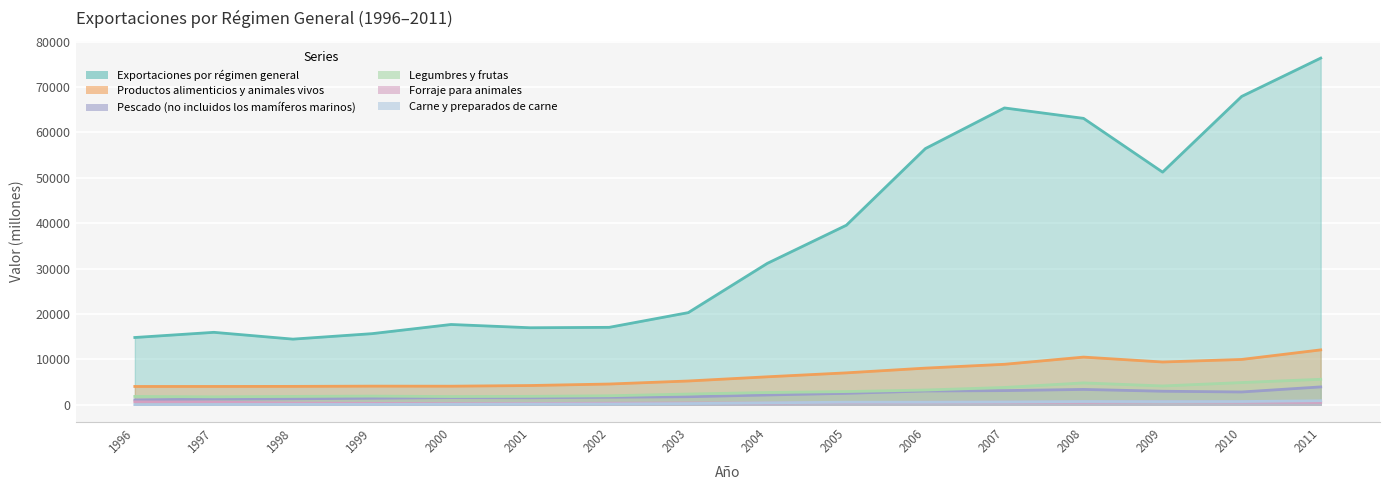

What is the difference between the maximum and second lowest values in the Exportaciones por régimen general series?

61540